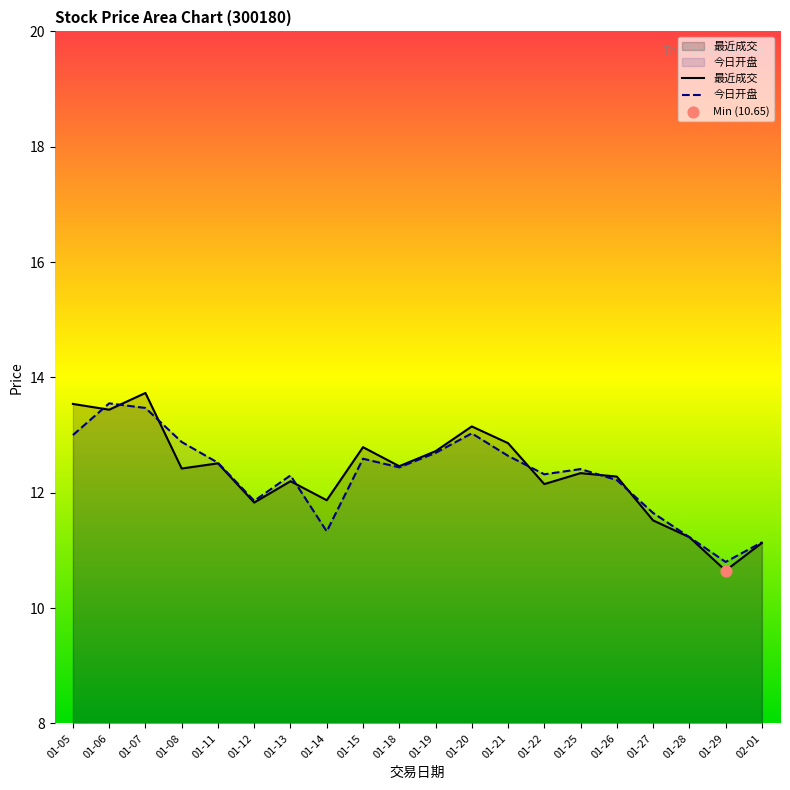

Which series contains the lowest Y value?

最近成交